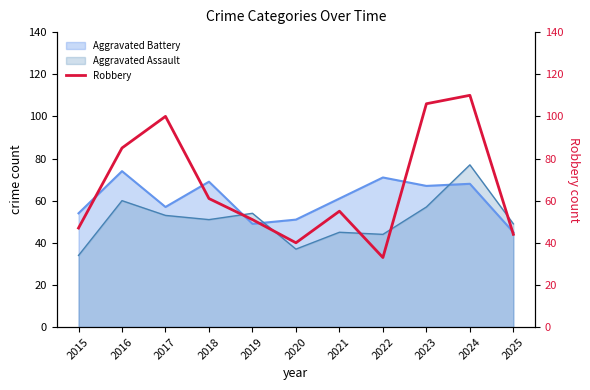

How many intersections are there between Aggravated Battery and Aggravated Assault?

3